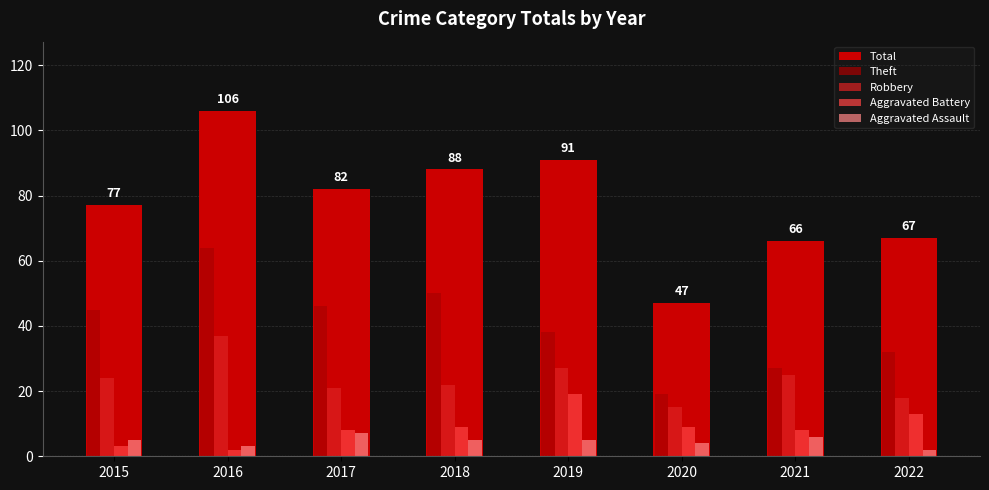

What is the difference between the Theft values at 2022 and 2017?

14